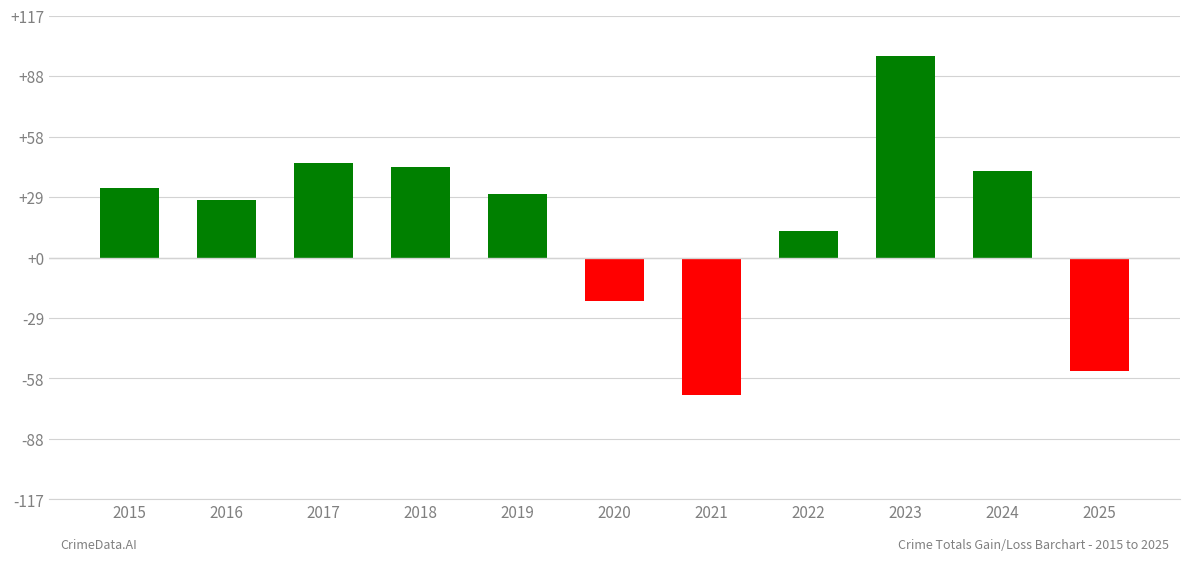

List the labels in order of value, smallest first.

2021, 2025, 2020, 2022, 2016, 2019, 2015, 2024, 2018, 2017, 2023